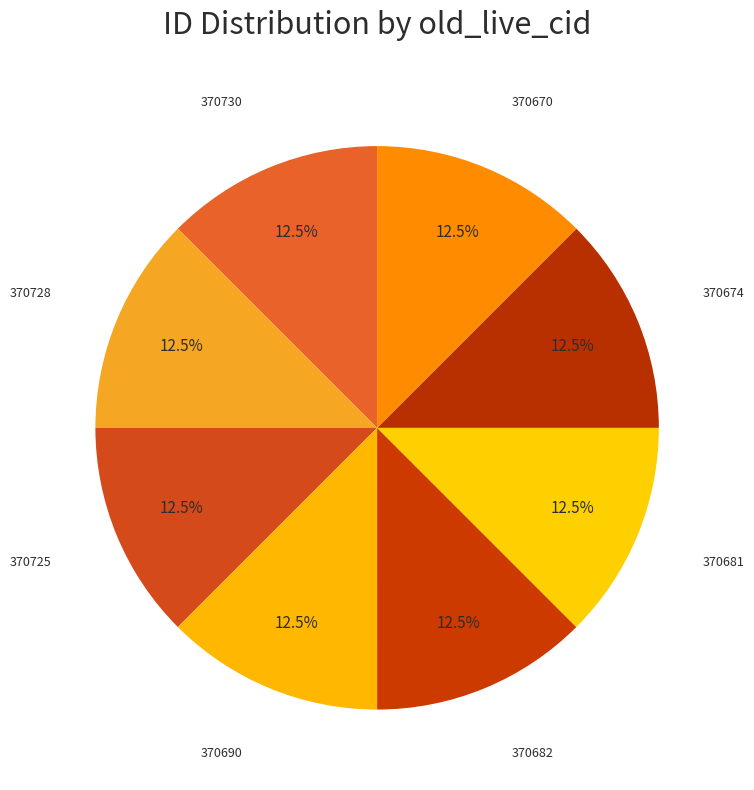

True or false: 370728 accounts for 1% of the total.

False